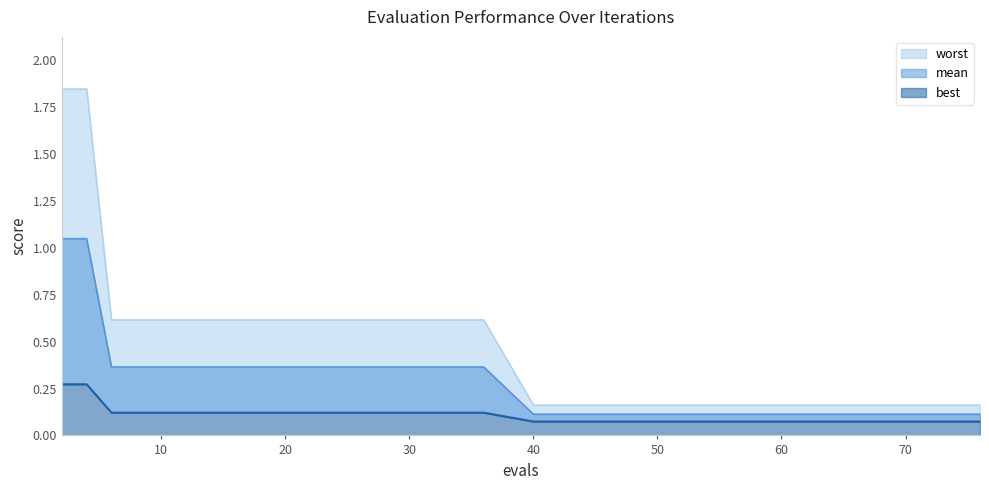

What is the difference between the maximum and minimum values in the worst series?

1.7